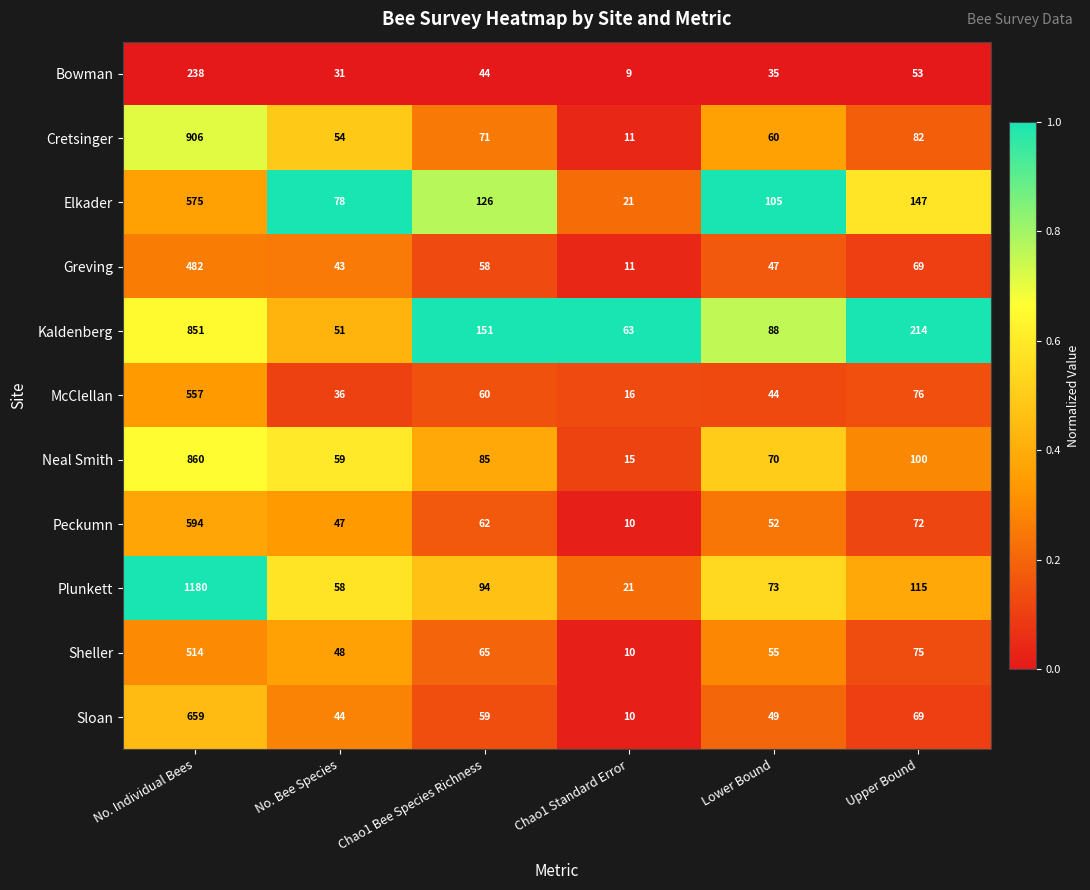

What is the spread (max minus min) of values at Lower Bound?

70